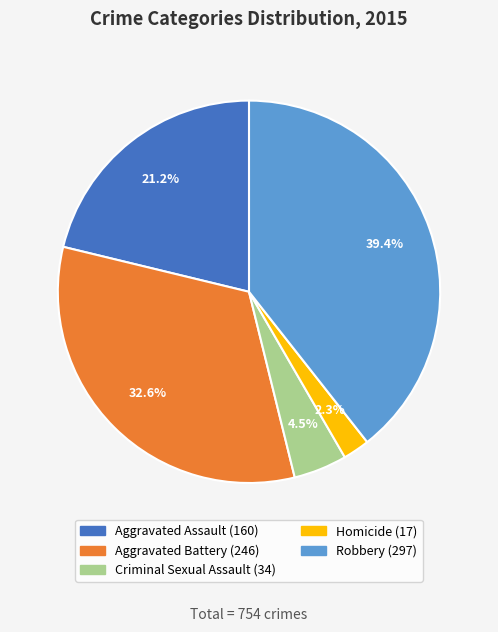

Combined, do Aggravated Battery and Aggravated Assault account for over 50%?

Yes